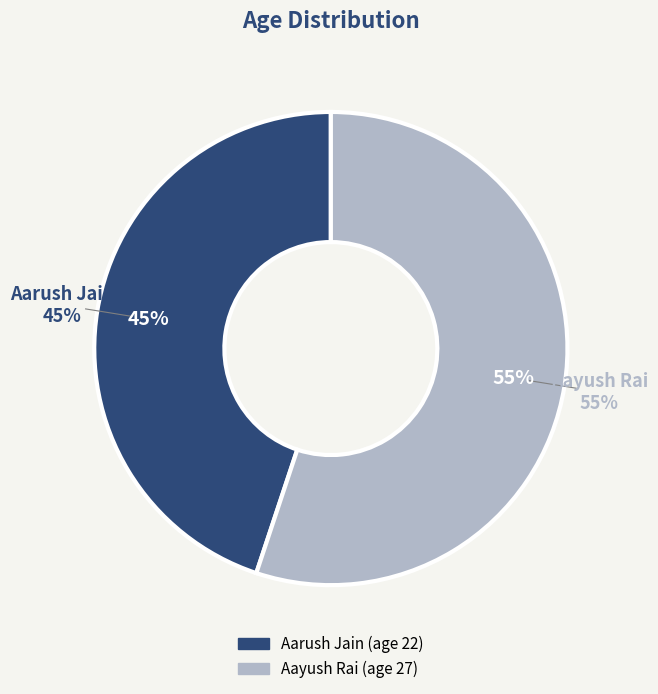

To the nearest percent, what is the difference between the Aarush Jain and Aayush Rai slice percentages?

10%